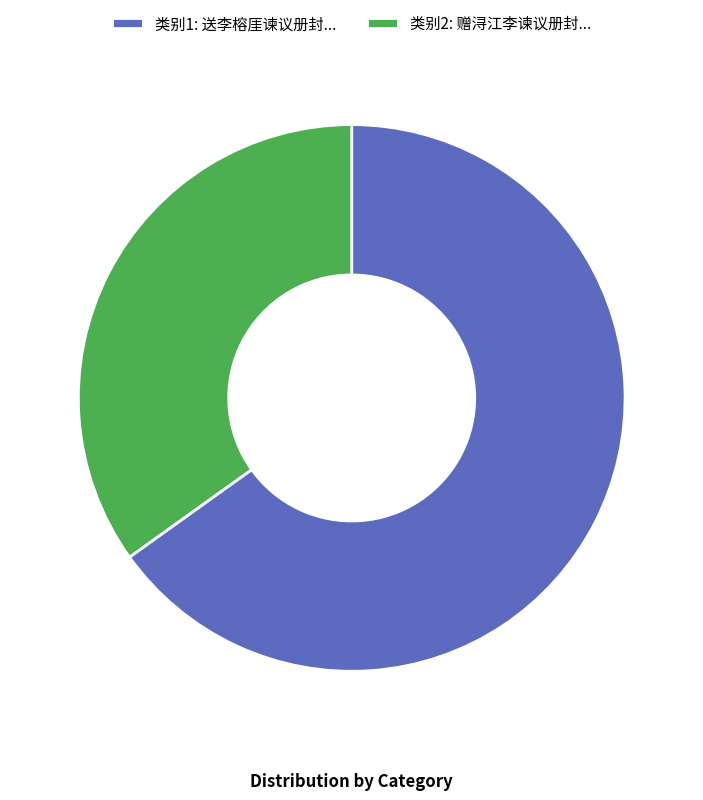

Do 类别1: 送李榕厓谏议册封... and 类别2: 赠浔江李谏议册封... together represent more than half of the pie?

Yes